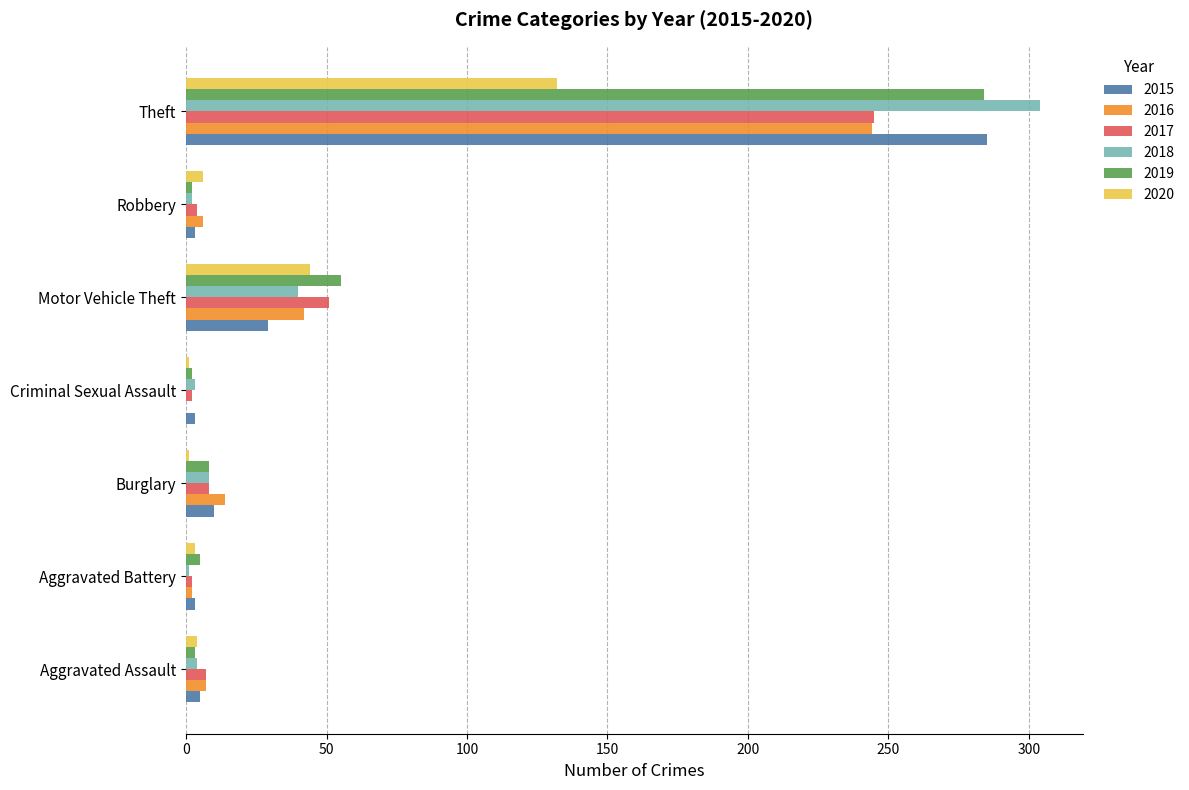

At which label is 2016 closest to 122?

Motor Vehicle Theft